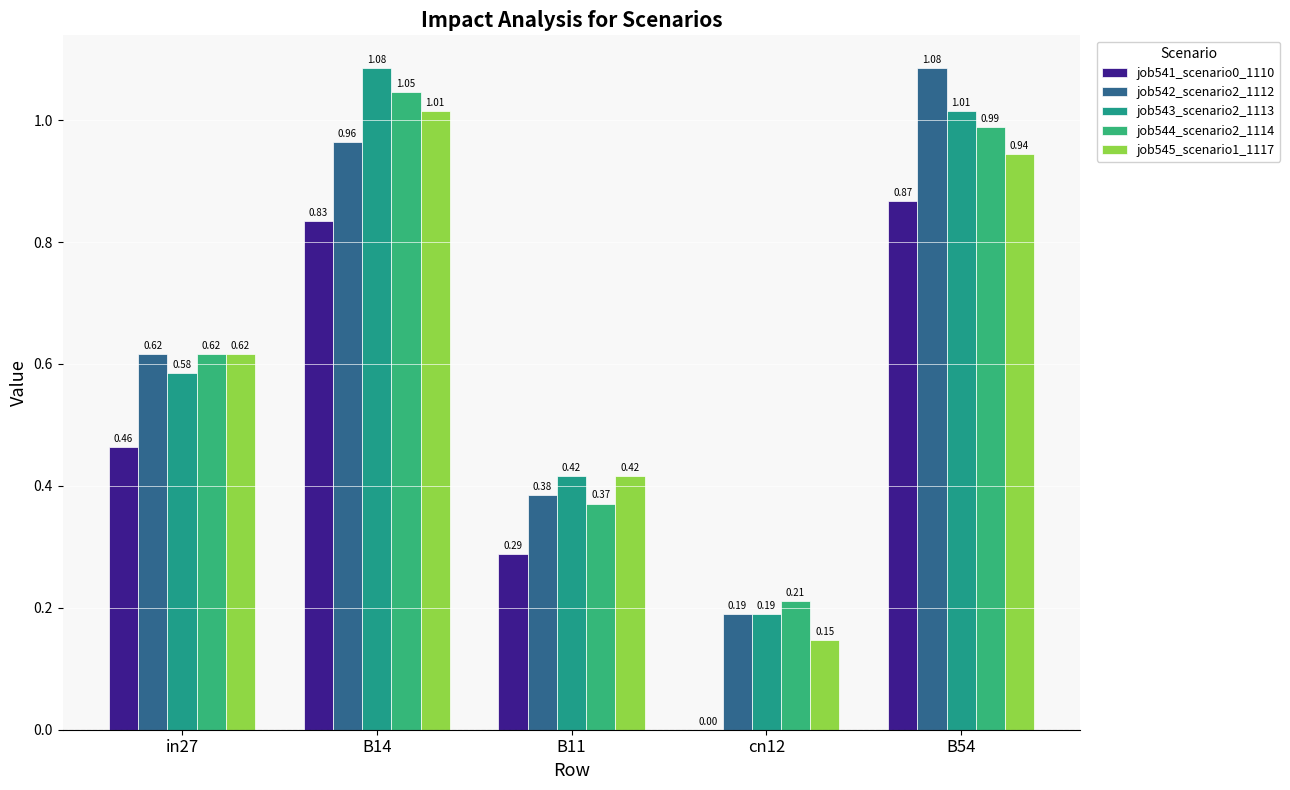

List the labels in order of job541_scenario0_1110 value, largest first.

B54, B14, in27, B11, cn12